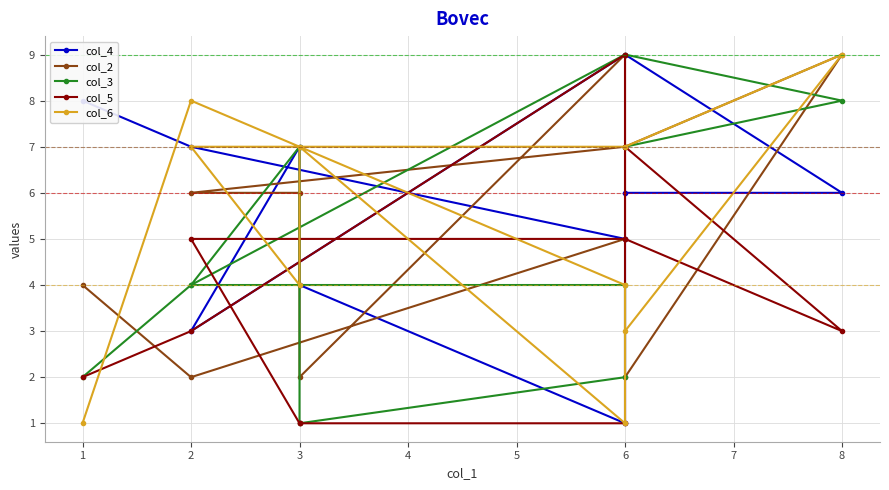

True or false: col_5 and col_3 intersect in this chart.

True